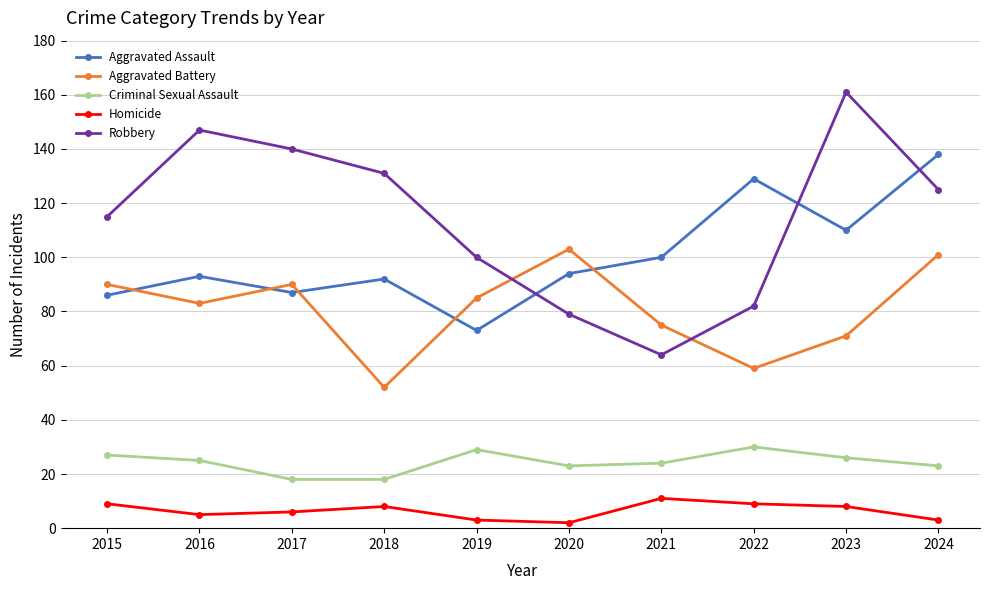

Which series has the largest range (max minus min)?

Robbery